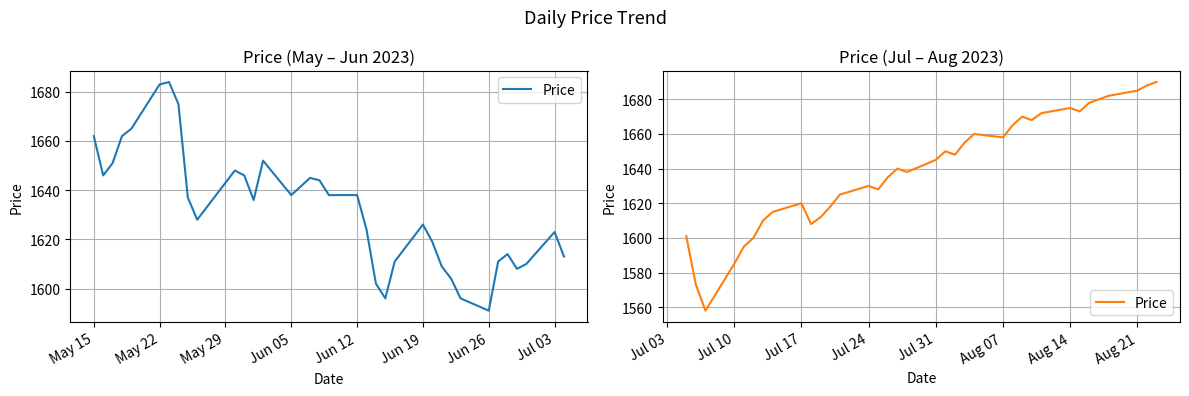

How many lines are shown in the chart?

1